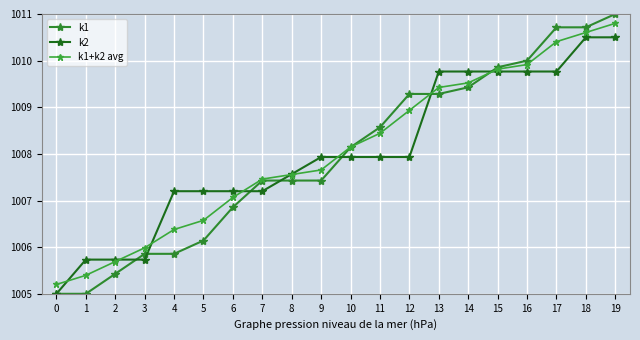

Where is k2 nearest to the value 1007?

4